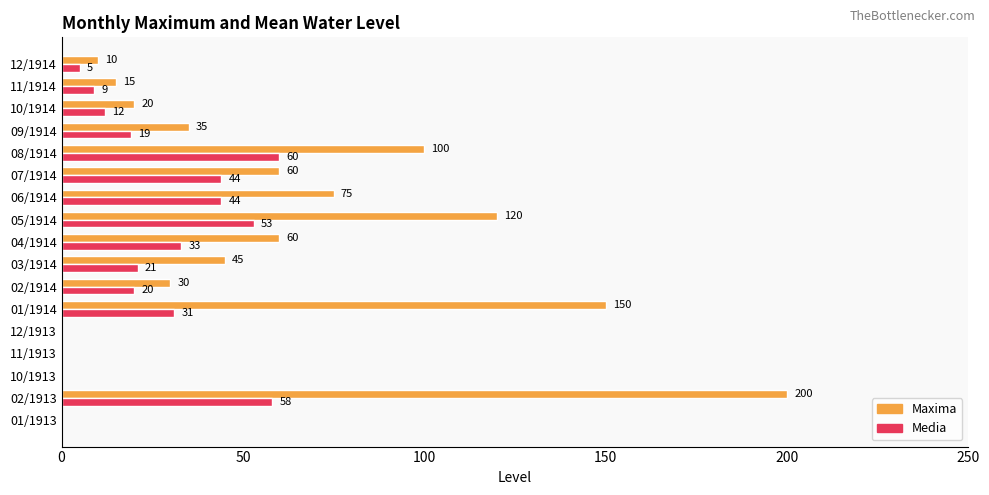

Count the number of data series in this chart.

2